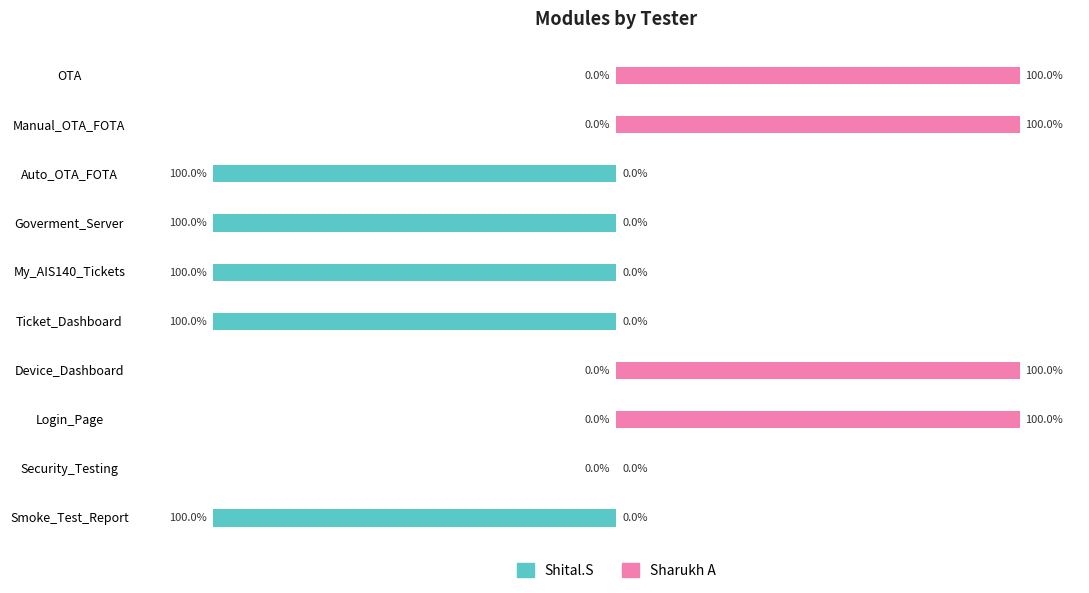

What are all the series names shown in the legend?

Shital.S, Sharukh A